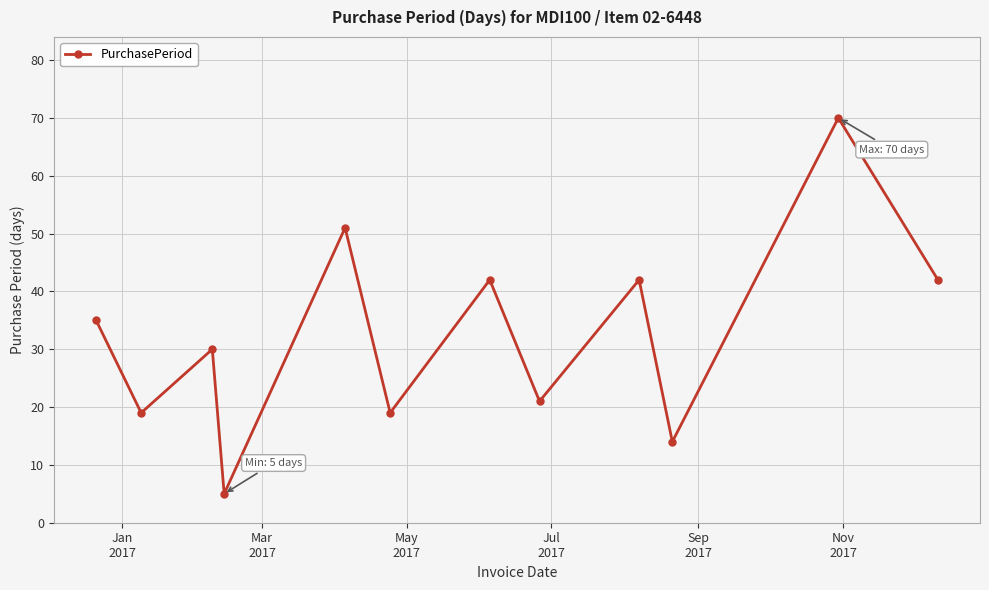

What is the value of the 1st point from the left?

35